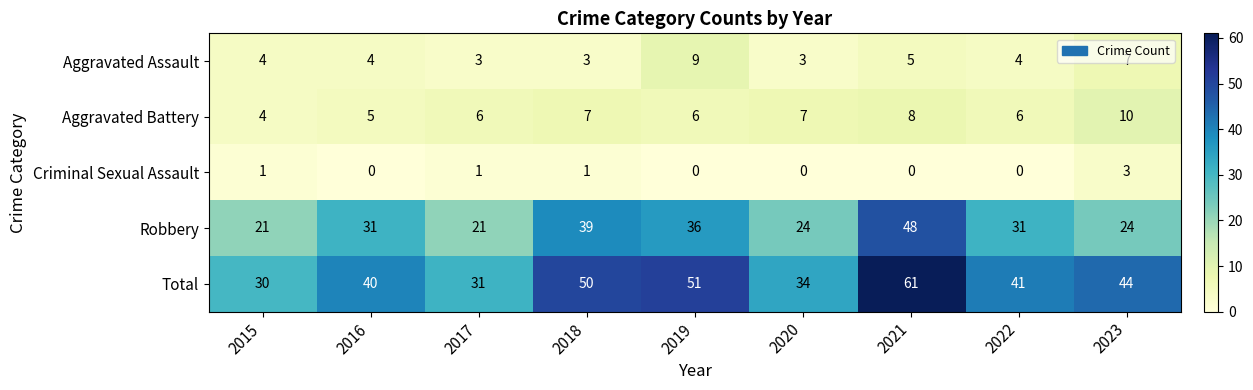

The Aggravated Assault series shows 4 at 2015. True or false?

True